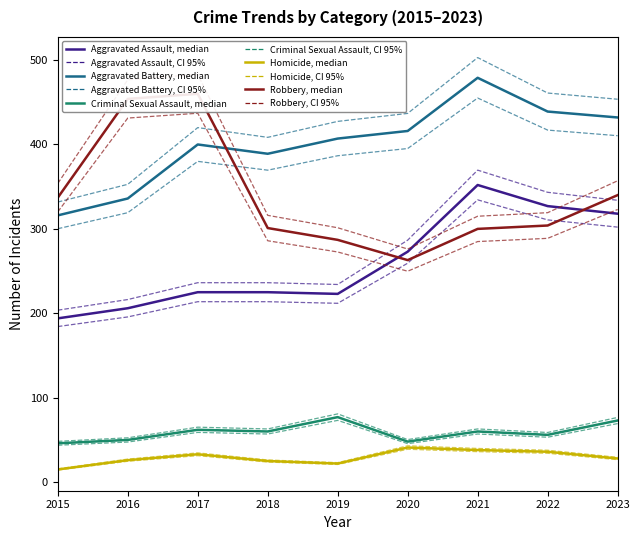

Reading left to right, extract all data points from this chart.

Aggravated Assault: 194	206	225	225	223	273	352	327	318
Aggravated Battery: 316	336	400	389	407	416	479	439	432
Criminal Sexual Assault: 46	50	62	60	77	48	60	56	73
Homicide: 15	26	33	25	22	41	38	36	28
Robbery: 337	454	460	301	287	263	300	304	340